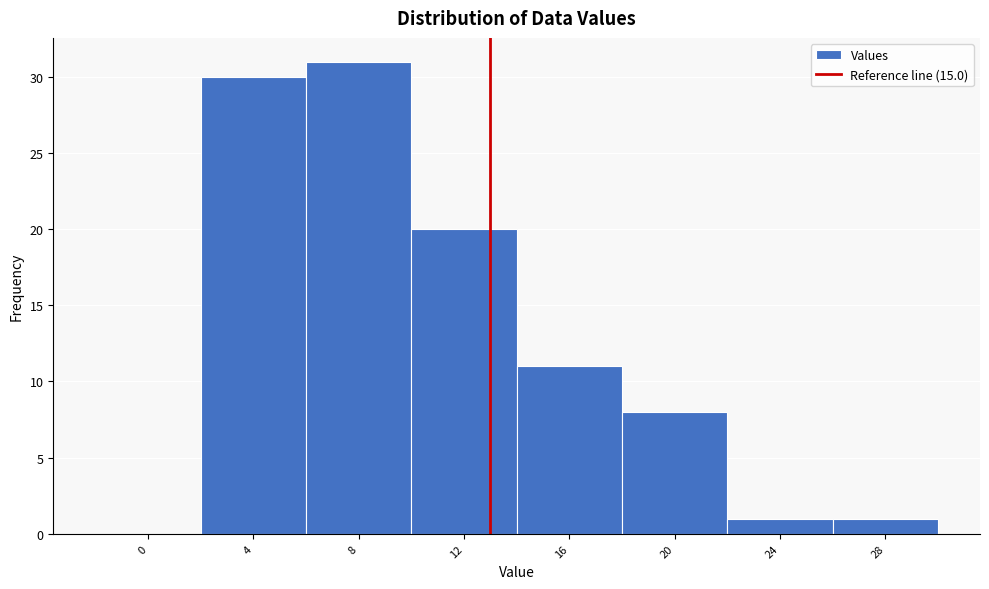

Reading left to right, transcribe all the data shown in this chart.

0=0	4=30	8=31	12=20	16=11	20=8	24=1	28=1